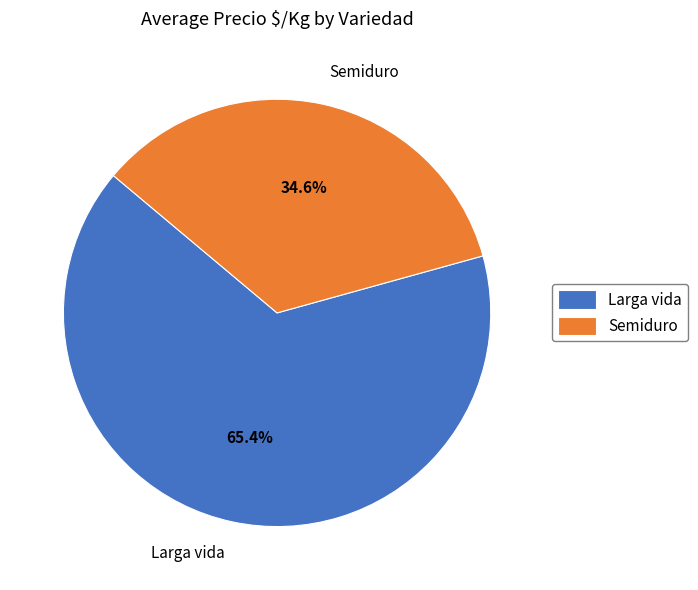

Which slice represents more than half of the pie?

Larga vida